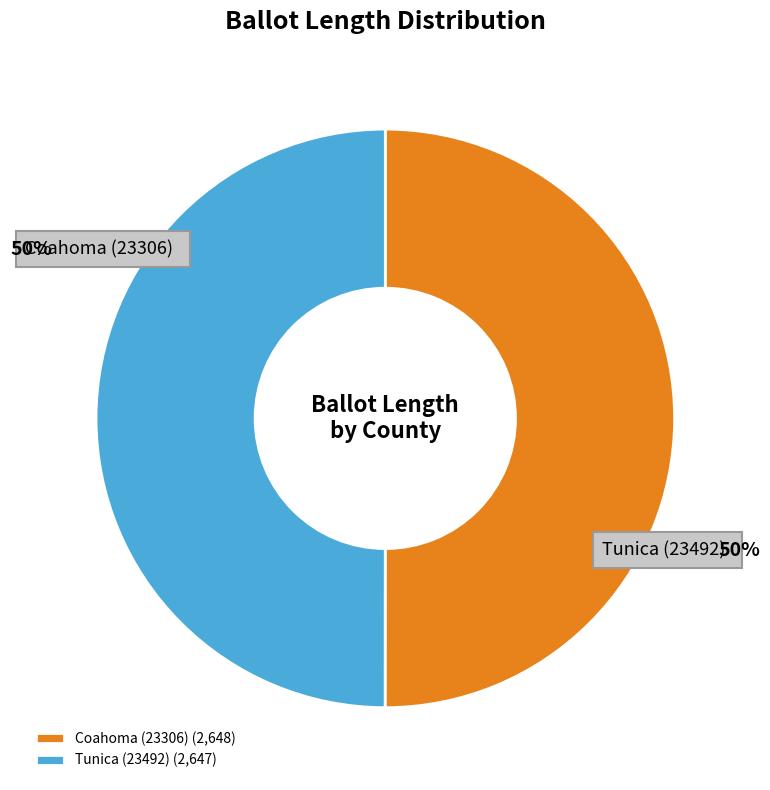

To the nearest percent, what portion does Coahoma (23306) represent?

50%